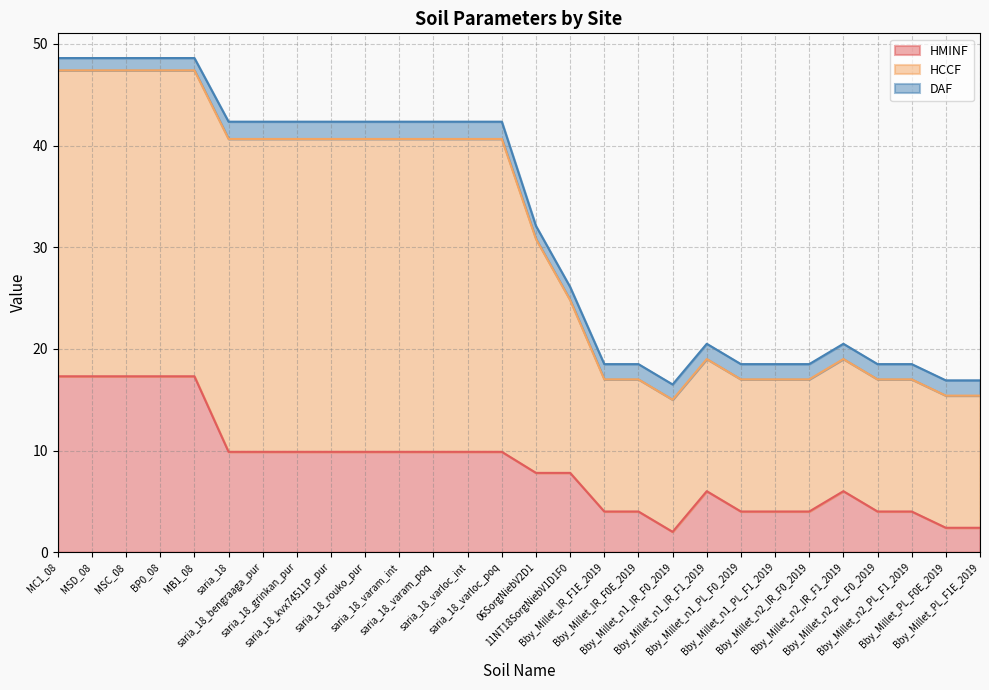

The value of HMINF at saria_18_kvx74511P_pur is 14.5. True or false?

False